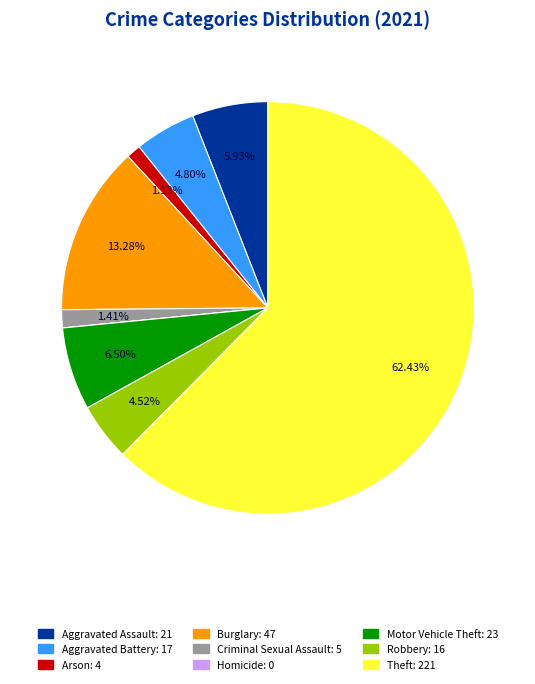

Between Theft and Burglary, which is larger?

Theft